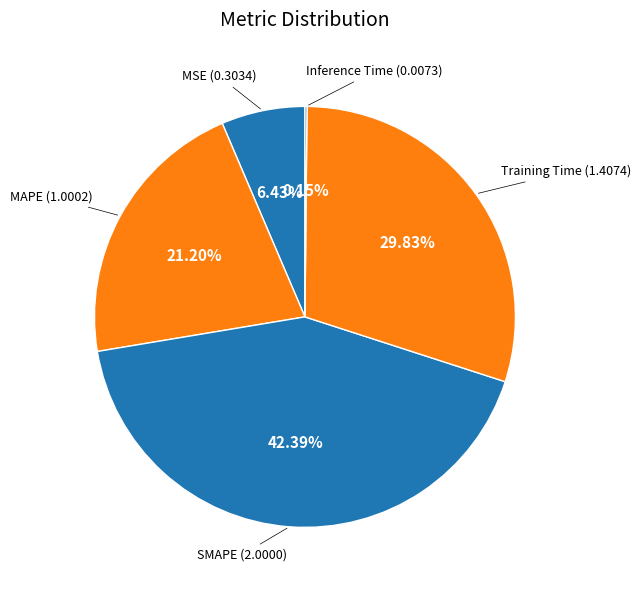

To the nearest percent, what is the difference between the largest and smallest slice percentages?

42%